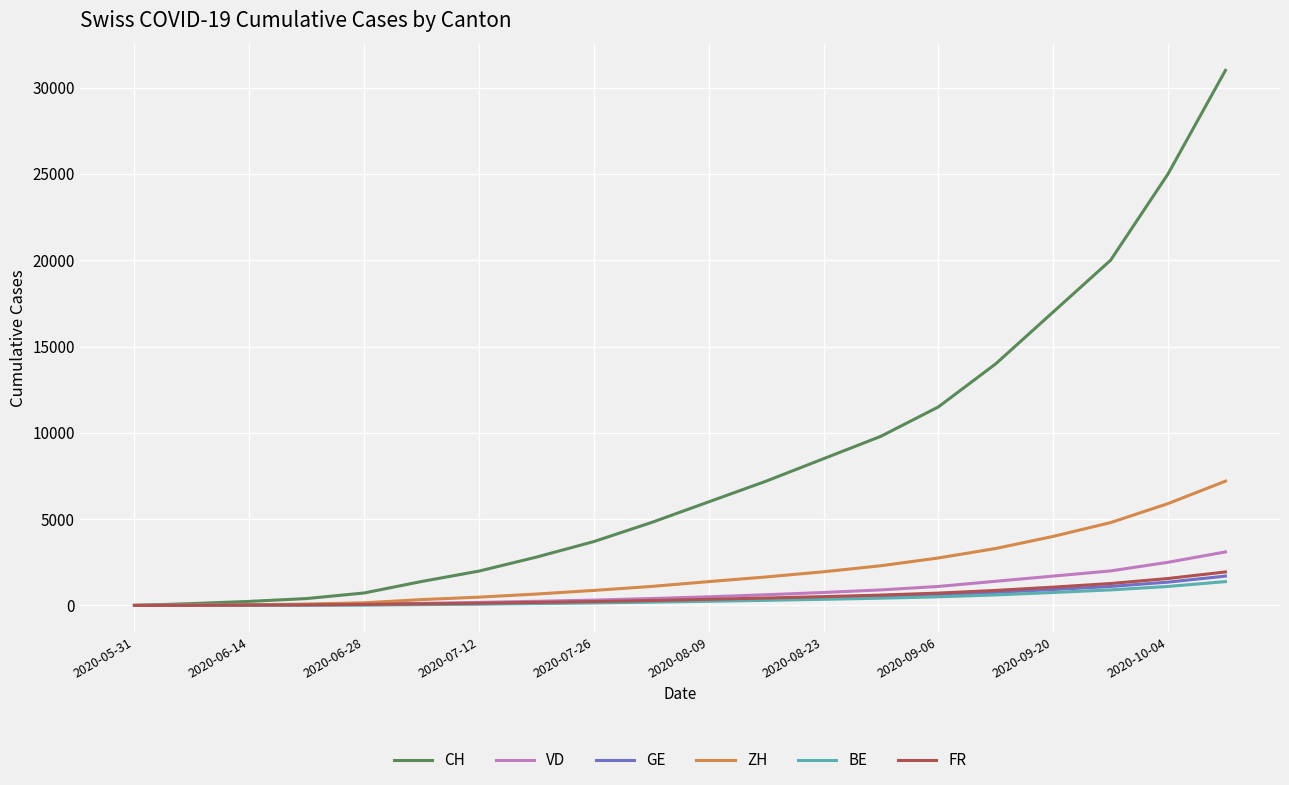

What is the highest value of the VD series?

3100